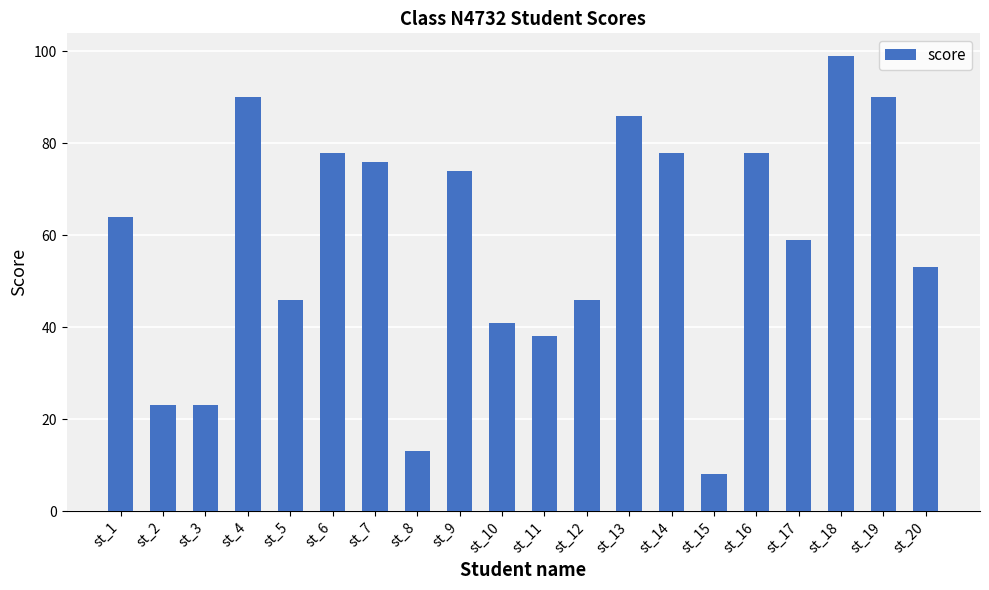

What is the sum of all values?

1163